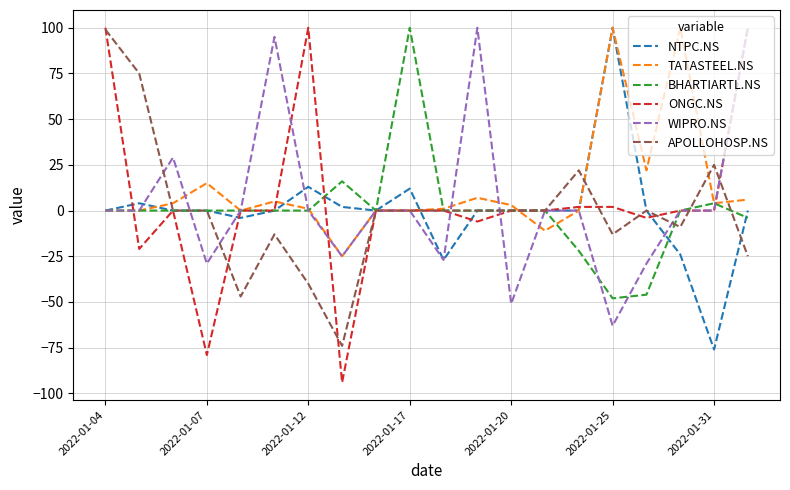

Which series has the largest range (max minus min)?

ONGC.NS